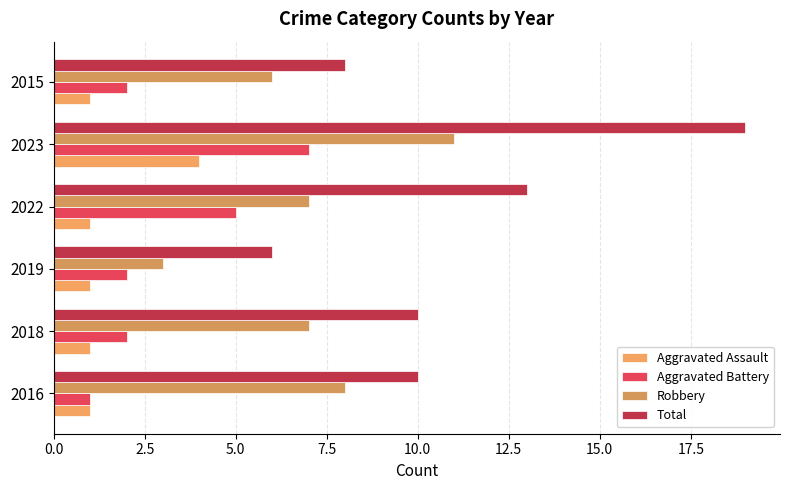

What are all the series names shown in the legend?

Aggravated Assault, Aggravated Battery, Robbery, Total